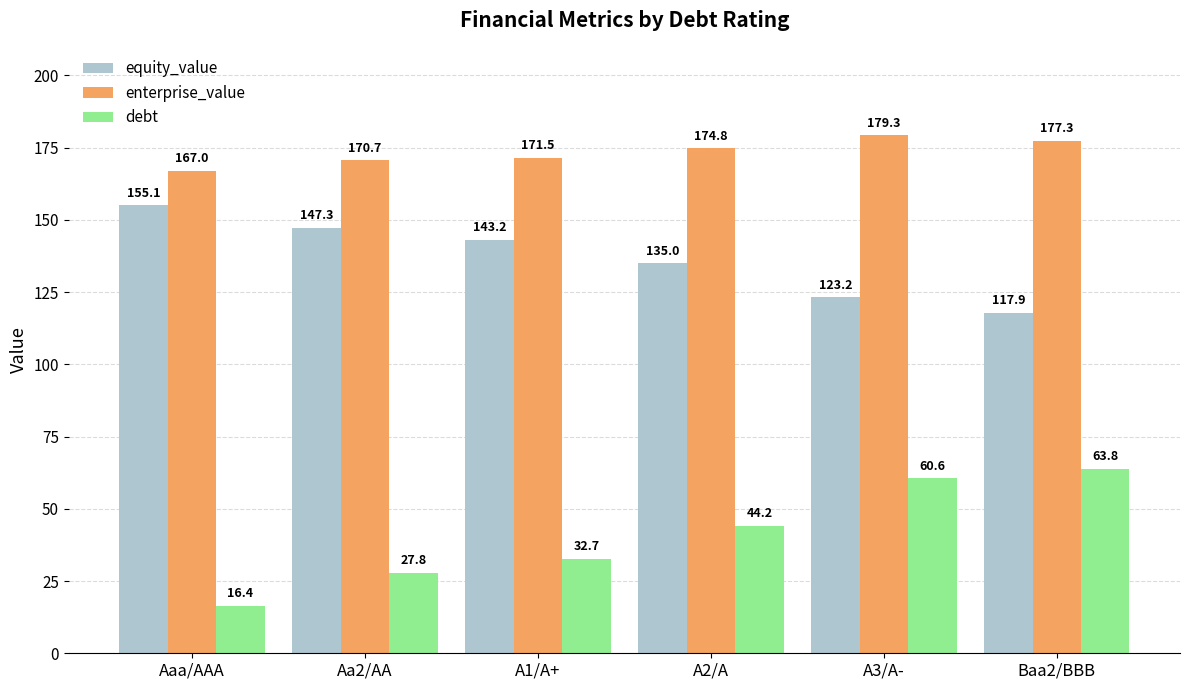

Which series changed the most between Aaa/AAA and Baa2/BBB?

debt